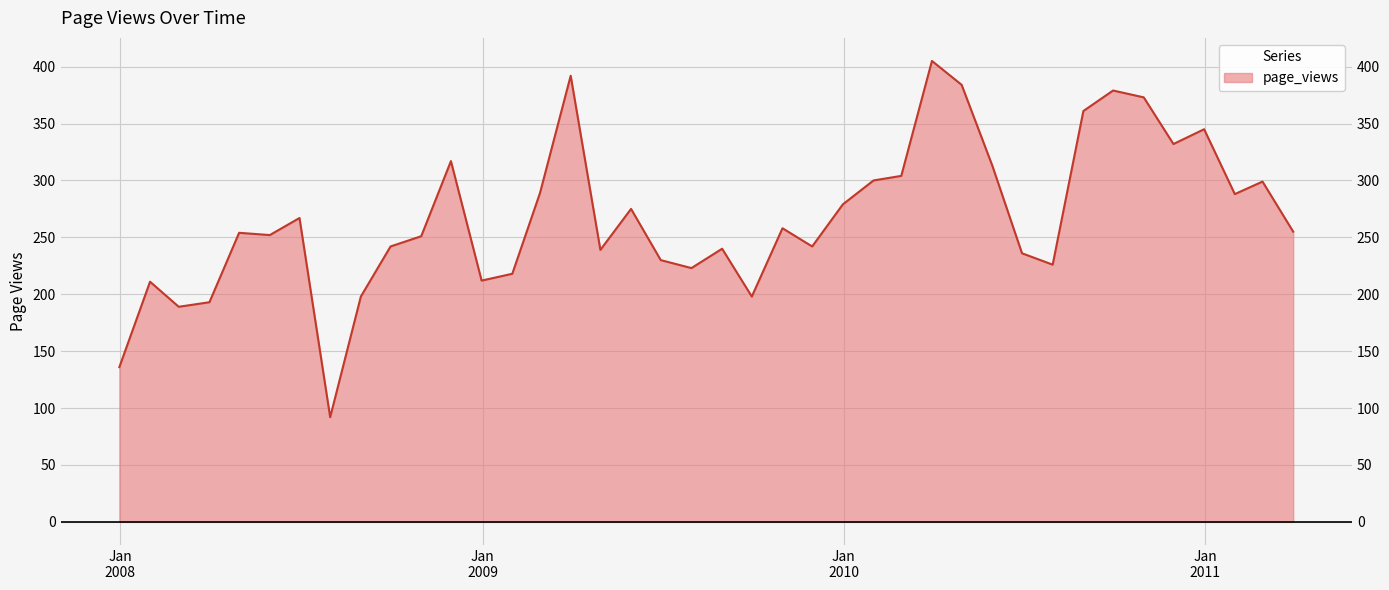

What is the ratio of the value at 2008-09-30 to the value at 2009-02-28?

0.8